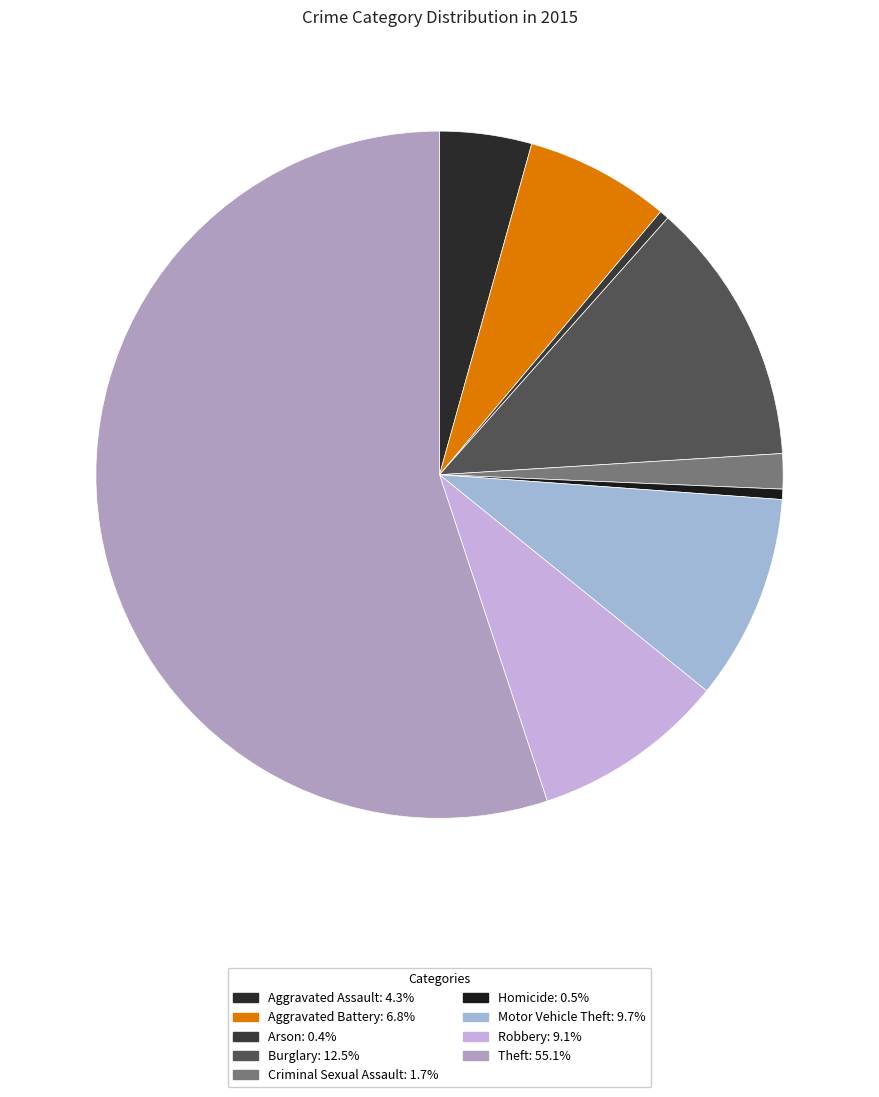

How many segments does this pie chart have?

9